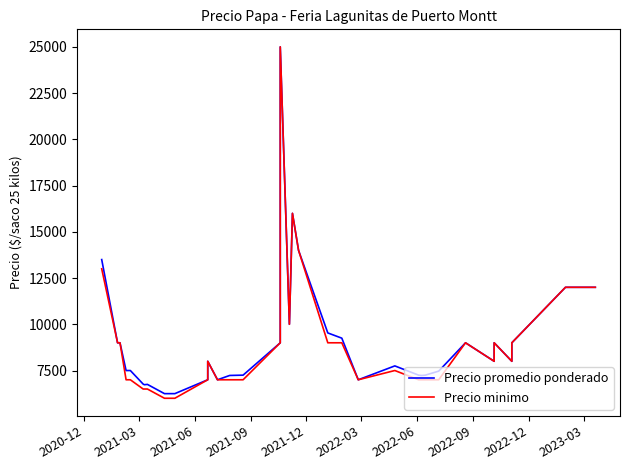

Which series changed the most between 2020-12 and 2021-06?

Precio promedio ponderado